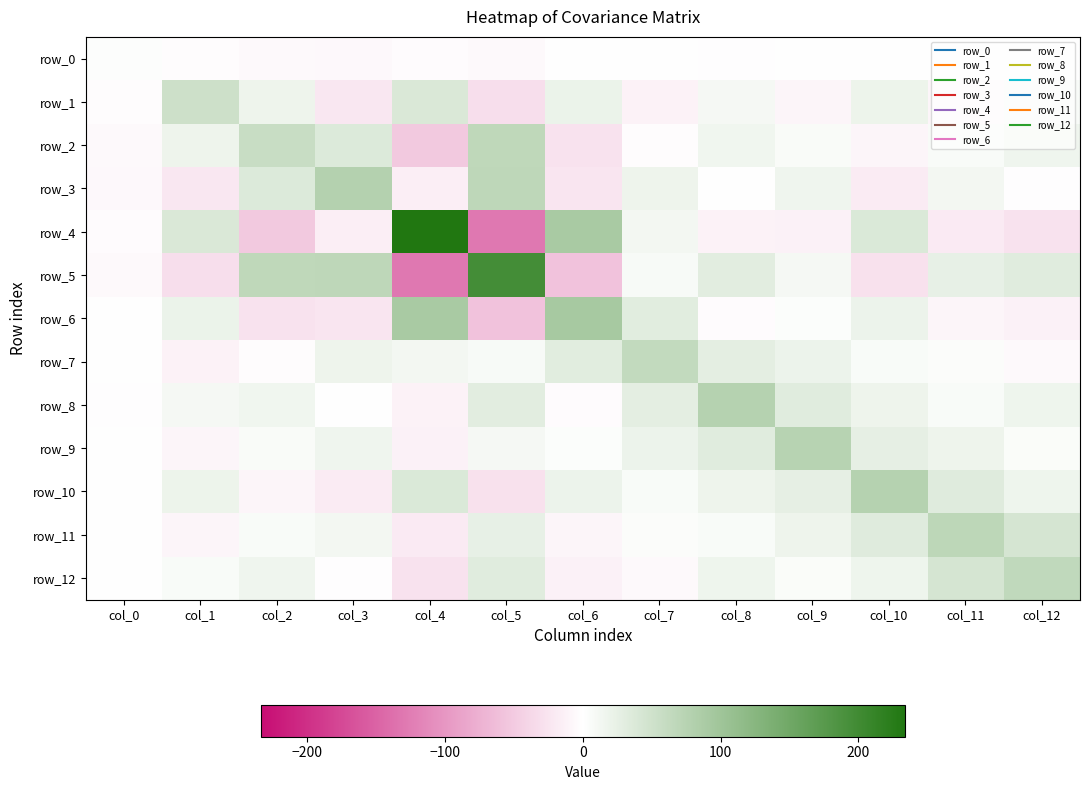

What is the average value of the row_0 series?

-1.6